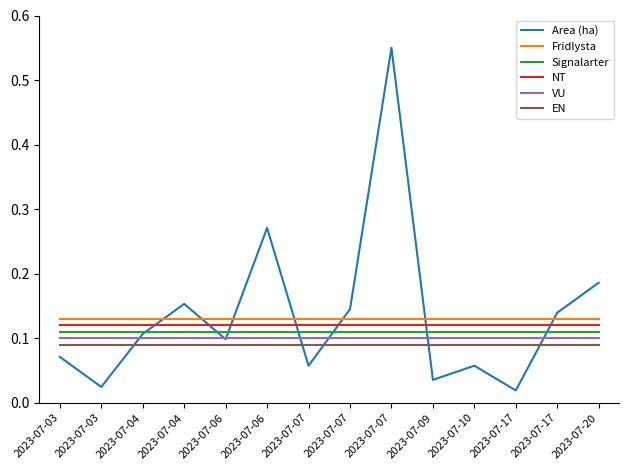

How many lines are shown in the chart?

6